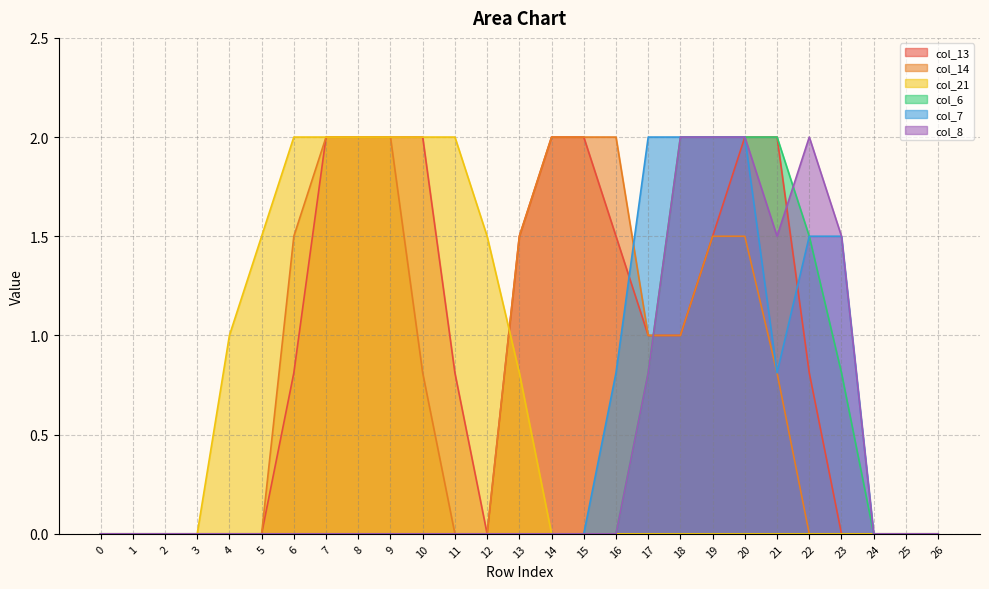

Reading right to left, list all the values displayed in this chart.

col_13: 0.0	0.0	0.0	0.0	0.8	2.0	2.0	1.5	1.0	1.0	1.5	2.0	2.0	1.5	0.0	0.8	2.0	2.0	2.0	2.0	0.8	0.0	0.0	0.0	0.0	0.0	0.0
col_14: 0.0	0.0	0.0	0.0	0.0	0.8	1.5	1.5	1.0	1.0	2.0	2.0	2.0	1.5	0.0	0.0	0.8	2.0	2.0	2.0	1.5	0.0	0.0	0.0	0.0	0.0	0.0
col_21: 0.0	0.0	0.0	0.0	0.0	0.0	0.0	0.0	0.0	0.0	0.0	0.0	0.0	0.8	1.5	2.0	2.0	2.0	2.0	2.0	2.0	1.5	1.0	0.0	0.0	0.0	0.0
col_6: 0.0	0.0	0.0	0.8	1.5	2.0	2.0	2.0	2.0	0.8	0.0	0.0	0.0	0.0	0.0	0.0	0.0	0.0	0.0	0.0	0.0	0.0	0.0	0.0	0.0	0.0	0.0
col_7: 0.0	0.0	0.0	1.5	1.5	0.8	2.0	2.0	2.0	2.0	0.8	0.0	0.0	0.0	0.0	0.0	0.0	0.0	0.0	0.0	0.0	0.0	0.0	0.0	0.0	0.0	0.0
col_8: 0.0	0.0	0.0	1.5	2.0	1.5	2.0	2.0	2.0	0.8	0.0	0.0	0.0	0.0	0.0	0.0	0.0	0.0	0.0	0.0	0.0	0.0	0.0	0.0	0.0	0.0	0.0